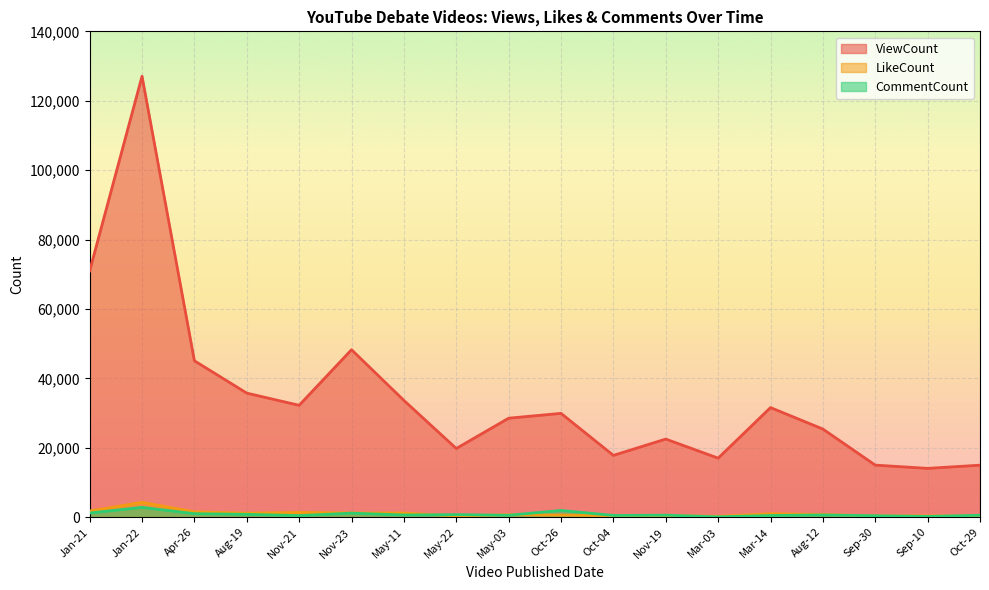

Between which two adjacent categories do CommentCount and LikeCount first intersect?

May-11 and May-22